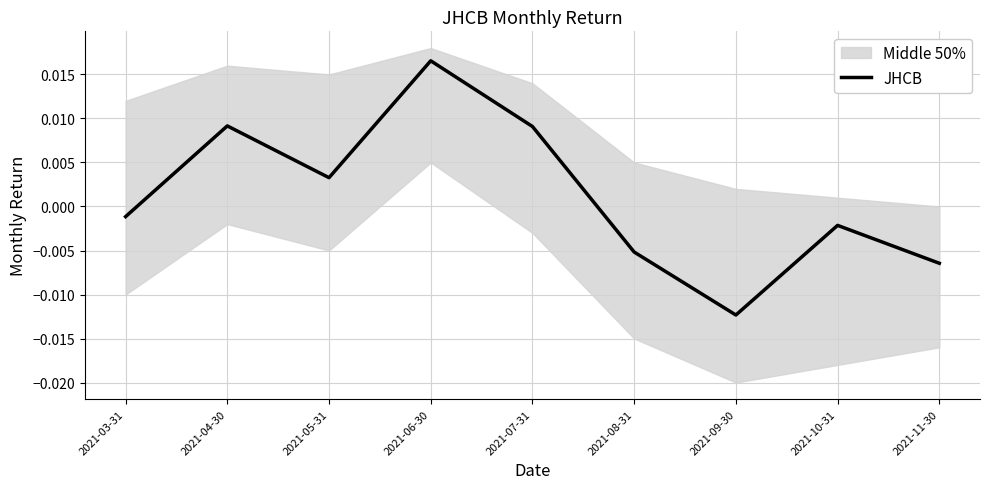

List the labels in order of value, largest first.

2021-06-30, 2021-04-30, 2021-07-31, 2021-05-31, 2021-03-31, 2021-10-31, 2021-08-31, 2021-11-30, 2021-09-30